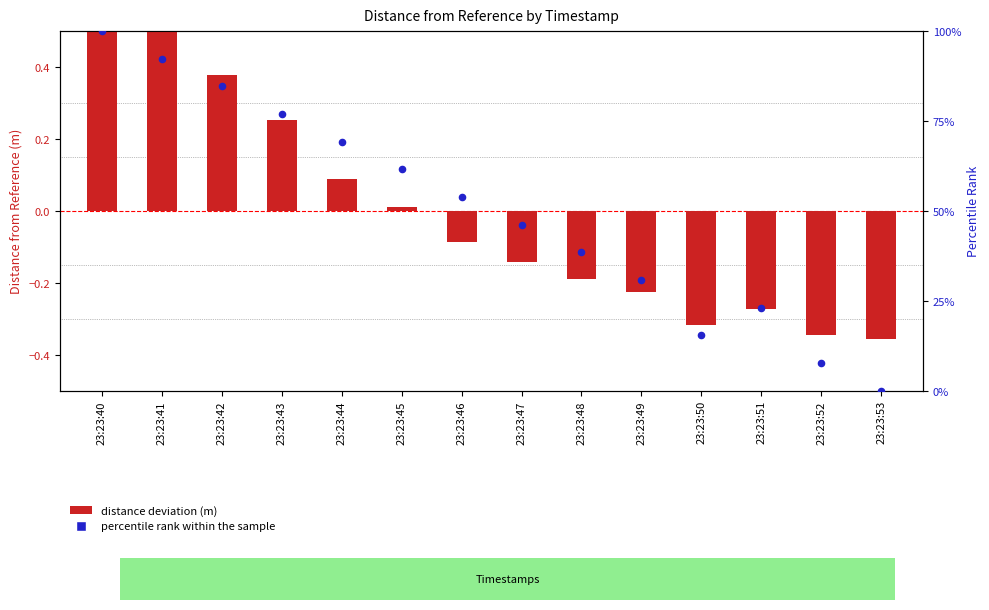

At which category is the sum across all series the highest?

23:23:40